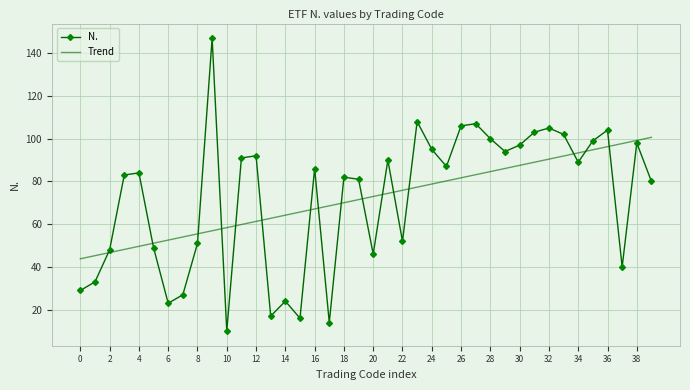

Which series has the widest spread of values?

N.